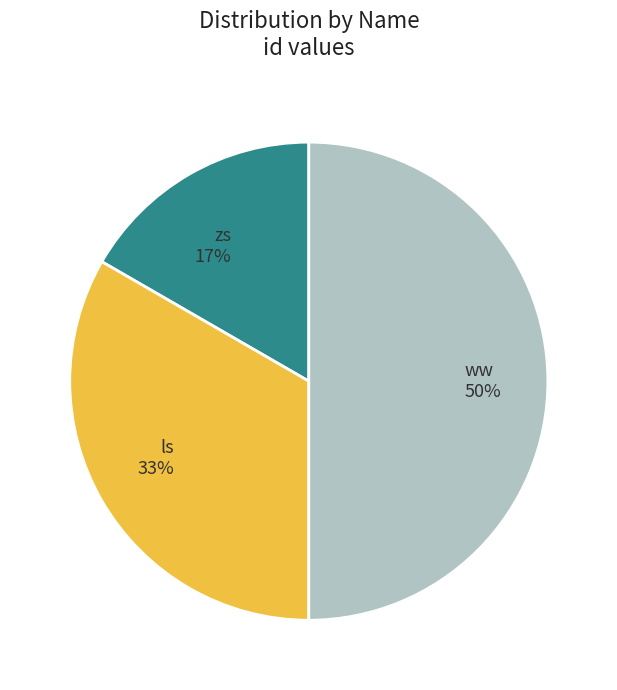

Combined, do ww and zs account for over 50%?

Yes